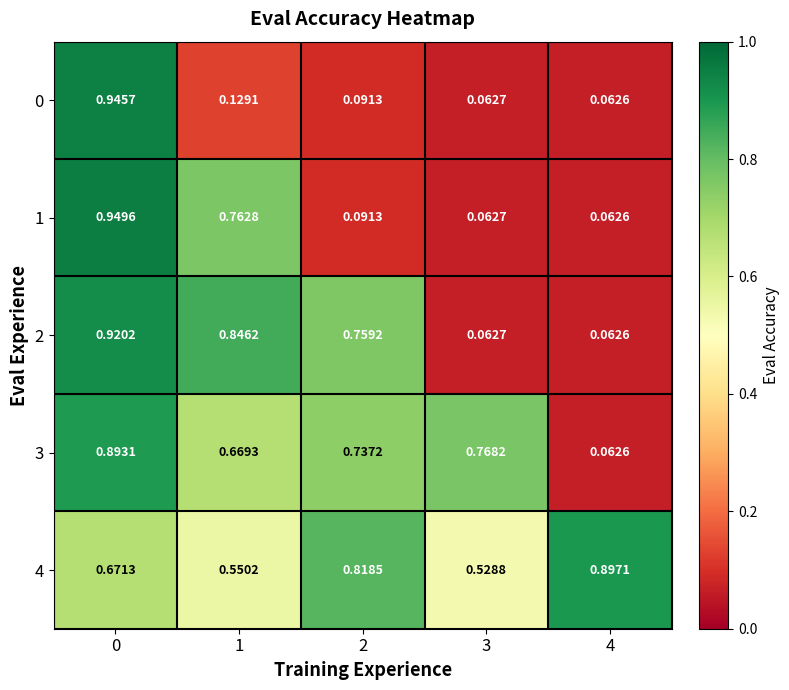

How many distinct data groups are displayed?

5